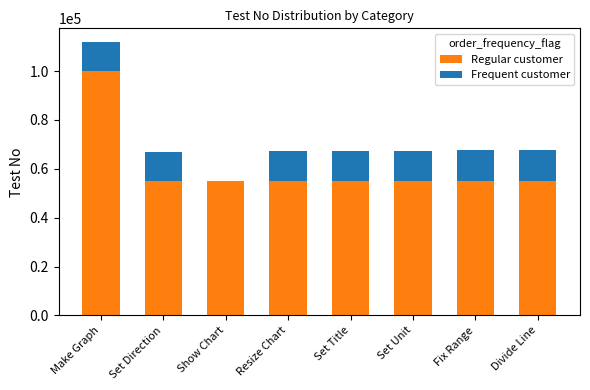

Are the bars horizontal?

No